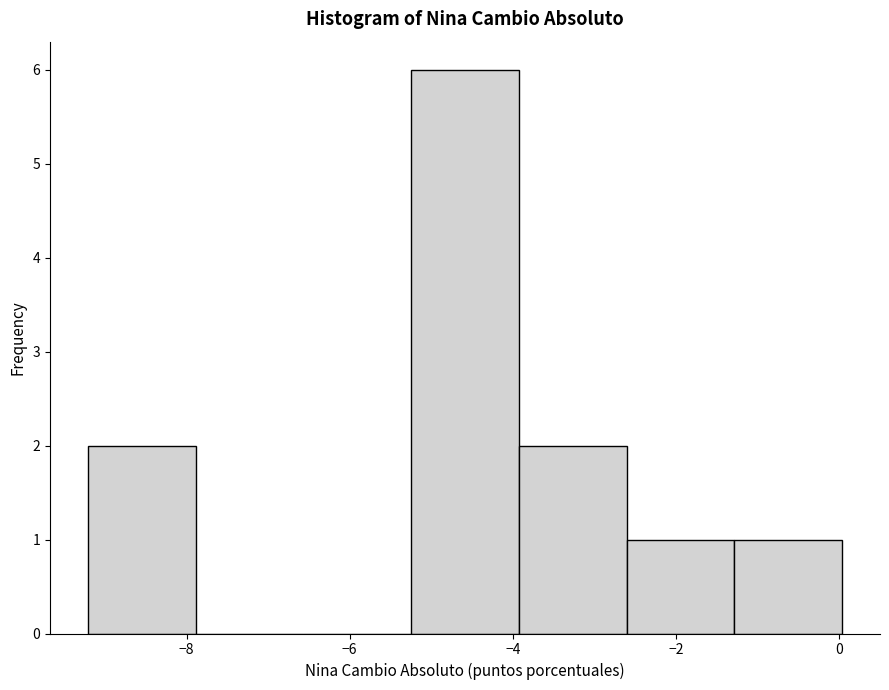

Reading left to right, list every bar in this chart as the range it spans on the x-axis followed by its height. Neither the bar edges nor the heights are printed on the chart, so give them approximately, as read against the axes.

-9.2 to -7.8: 2
-7.8 to -6.6: 0
-6.6 to -5.2: 0
-5.2 to -4.0: 6
-4.0 to -2.6: 2
-2.6 to -1.2: 1
-1.2 to 0.0: 1